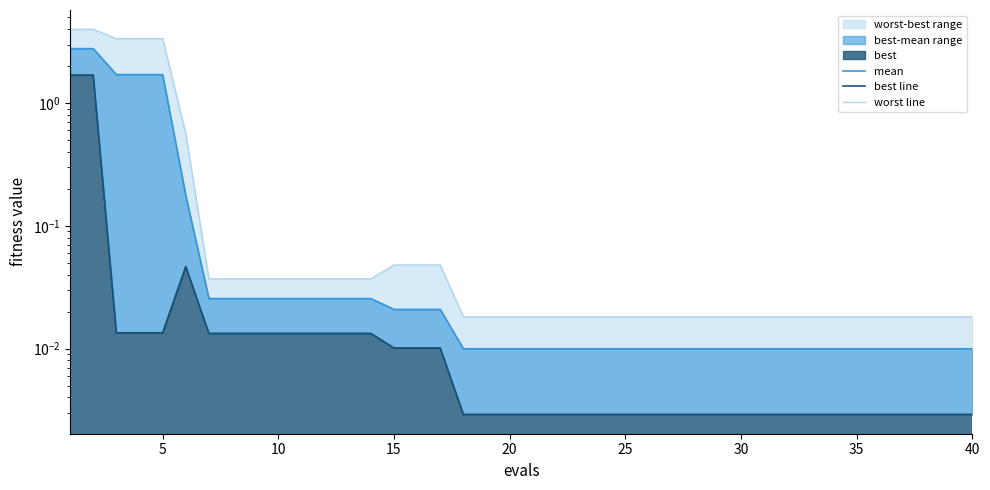

Reading right to left, list all the values displayed in this chart.

mean: 0.0	0.0	0.0	0.0	0.0	0.0	0.0	0.0	0.0	0.0	0.0	0.0	0.0	0.0	0.0	0.0	0.0	0.0	0.0	0.0	0.0	0.0	0.0	0.0	0.0	0.0	0.0	0.0	0.0	0.0	0.0	0.0	0.0	0.0	0.2	1.7	1.7	1.7	2.8	2.8
best line: 0.0	0.0	0.0	0.0	0.0	0.0	0.0	0.0	0.0	0.0	0.0	0.0	0.0	0.0	0.0	0.0	0.0	0.0	0.0	0.0	0.0	0.0	0.0	0.0	0.0	0.0	0.0	0.0	0.0	0.0	0.0	0.0	0.0	0.0	0.0	0.0	0.0	0.0	1.7	1.7
worst line: 0.0	0.0	0.0	0.0	0.0	0.0	0.0	0.0	0.0	0.0	0.0	0.0	0.0	0.0	0.0	0.0	0.0	0.0	0.0	0.0	0.0	0.0	0.0	0.0	0.0	0.0	0.0	0.0	0.0	0.0	0.0	0.0	0.0	0.0	0.6	3.3	3.3	3.3	4.0	4.0